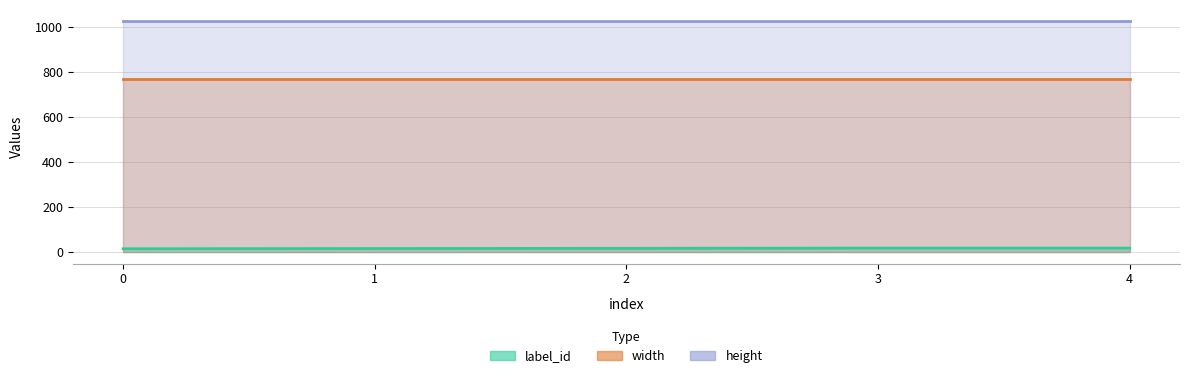

At which category is the sum across all series the highest?

3